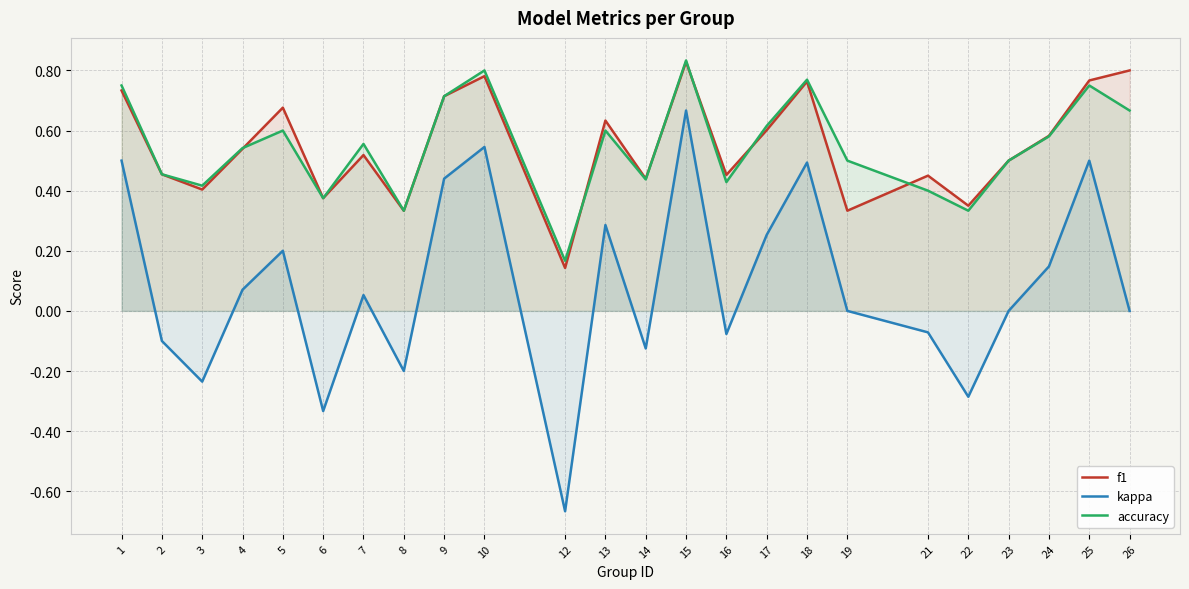

What is the sum of all kappa values?

2.1